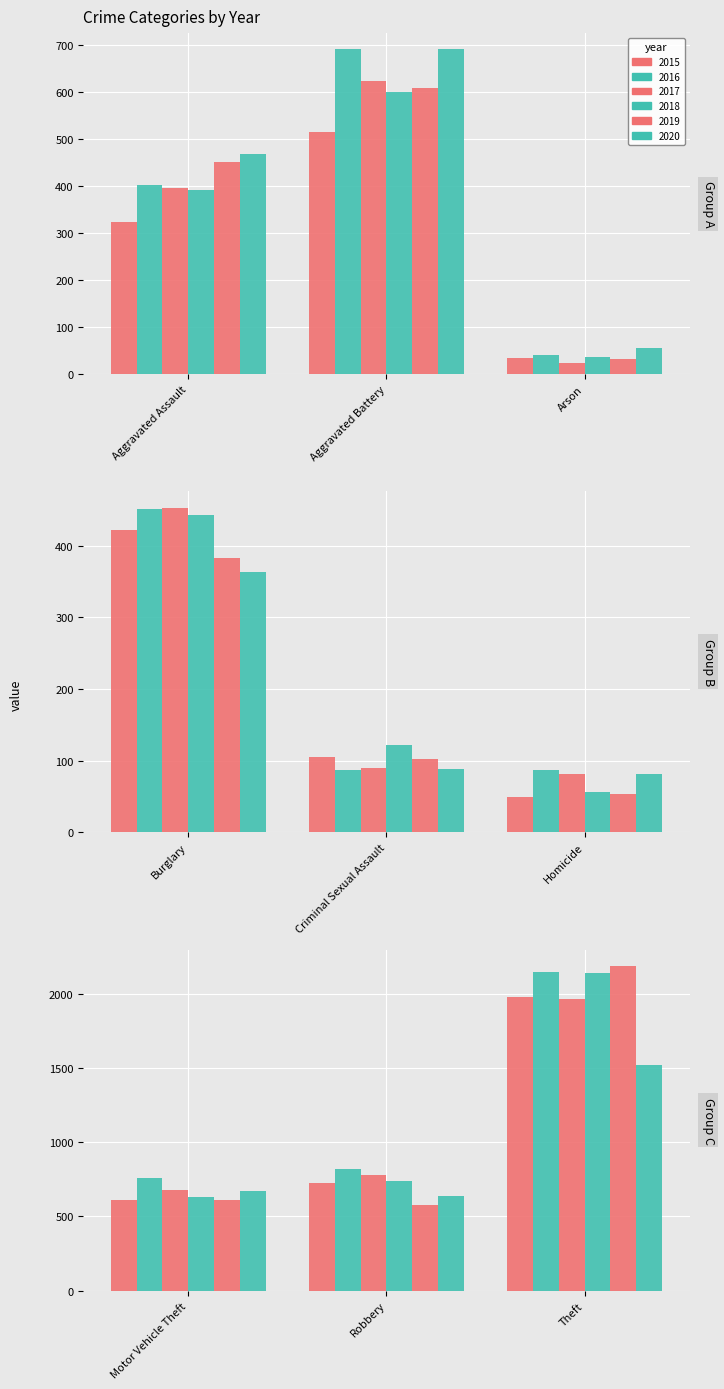

Count the number of categories in the chart.

9